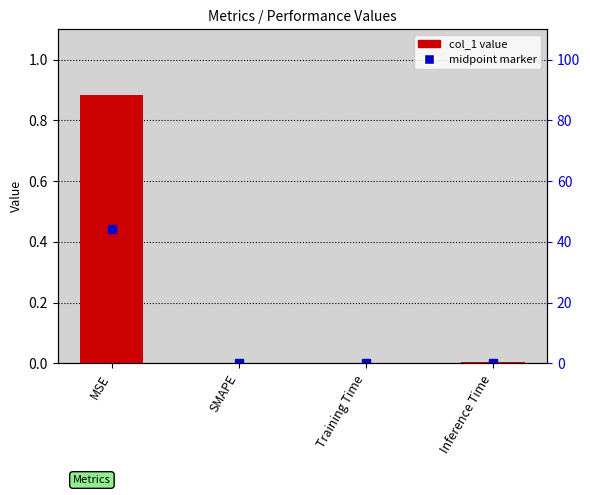

Rank the categories by value from highest to lowest.

MSE, Inference Time, Training Time, SMAPE